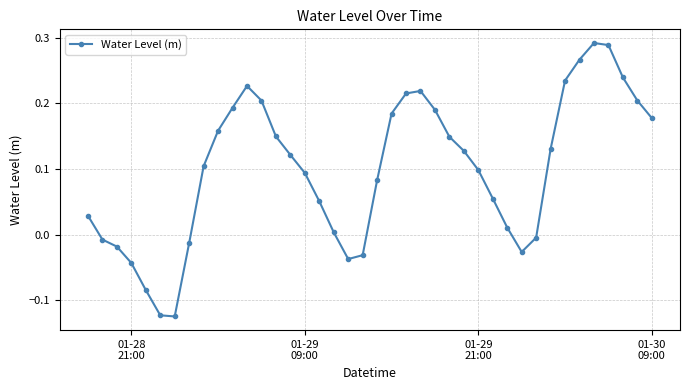

True or false: the data has more than 2 interior local peaks.

True